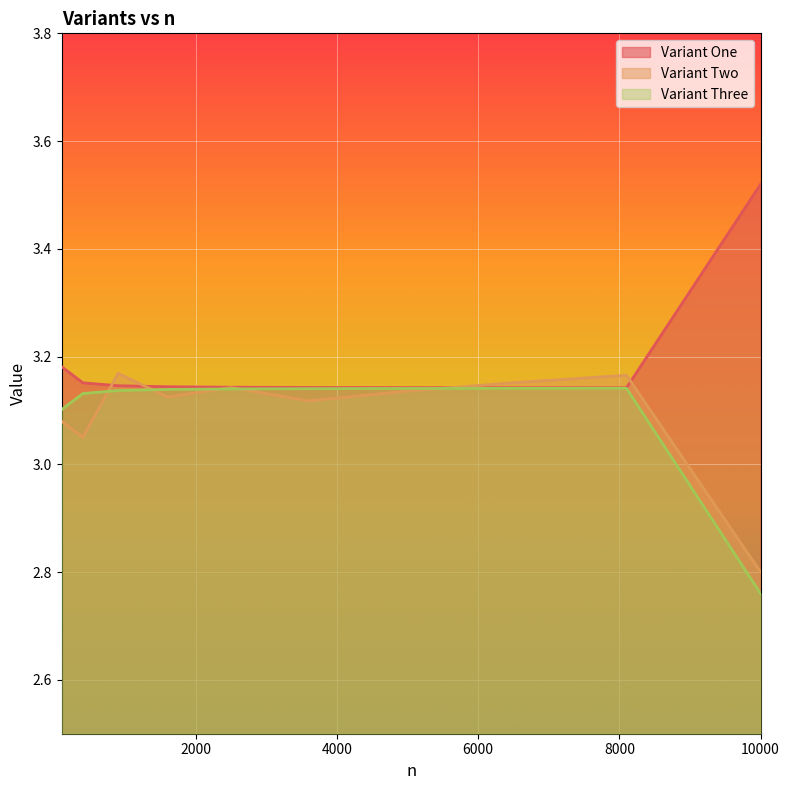

How many Variant Two values are between 3 and 4?

9